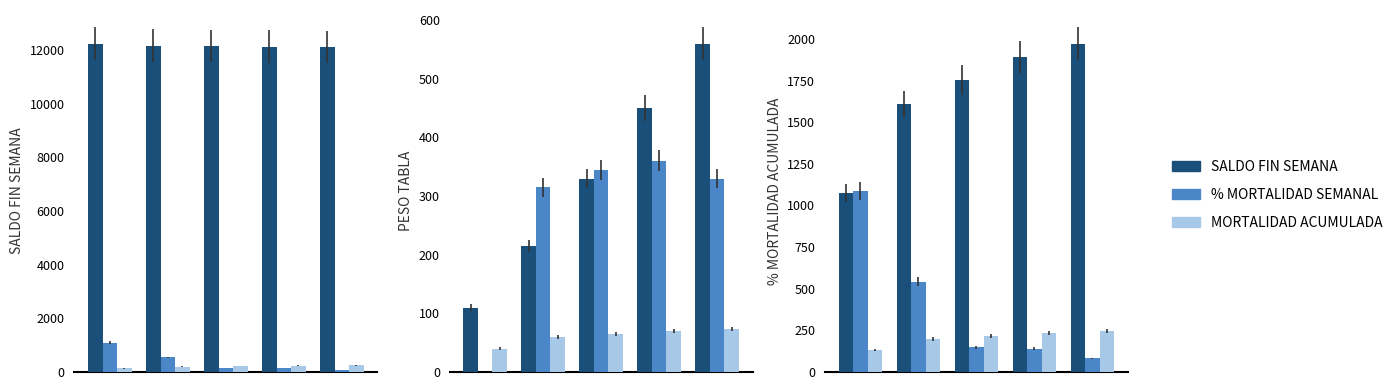

True or false: SALDO FIN SEMANA has a value of 1607.8 at 1.

True